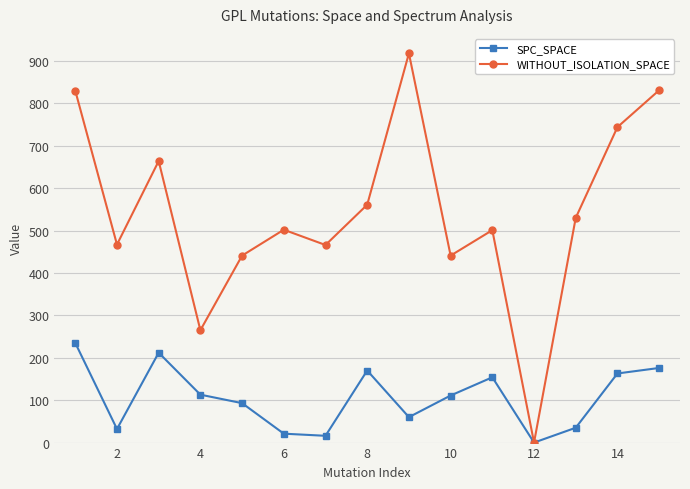

What is the maximum value for SPC_SPACE?

235